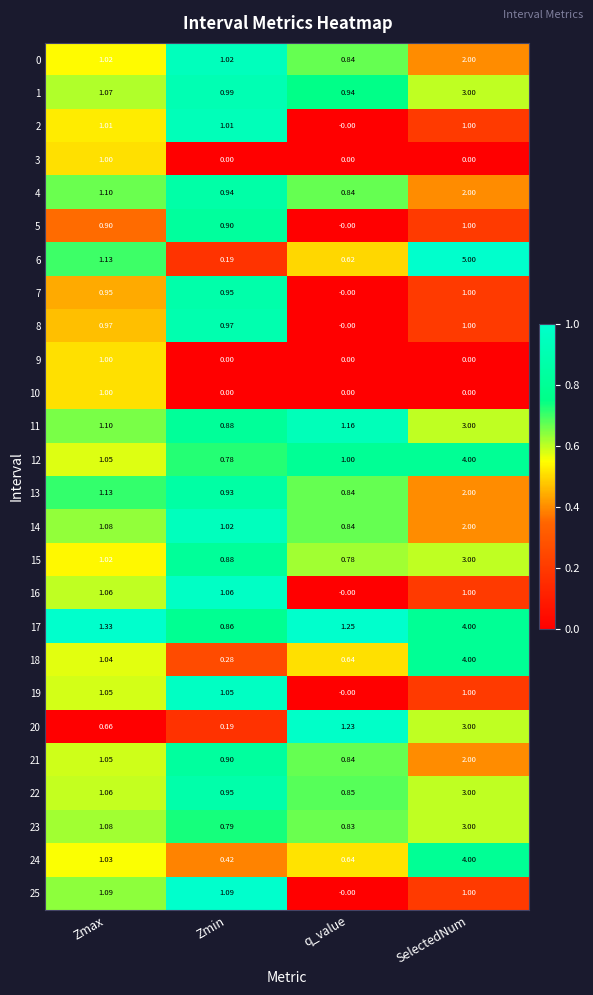

At which label is 20 closest to 1?

q_value